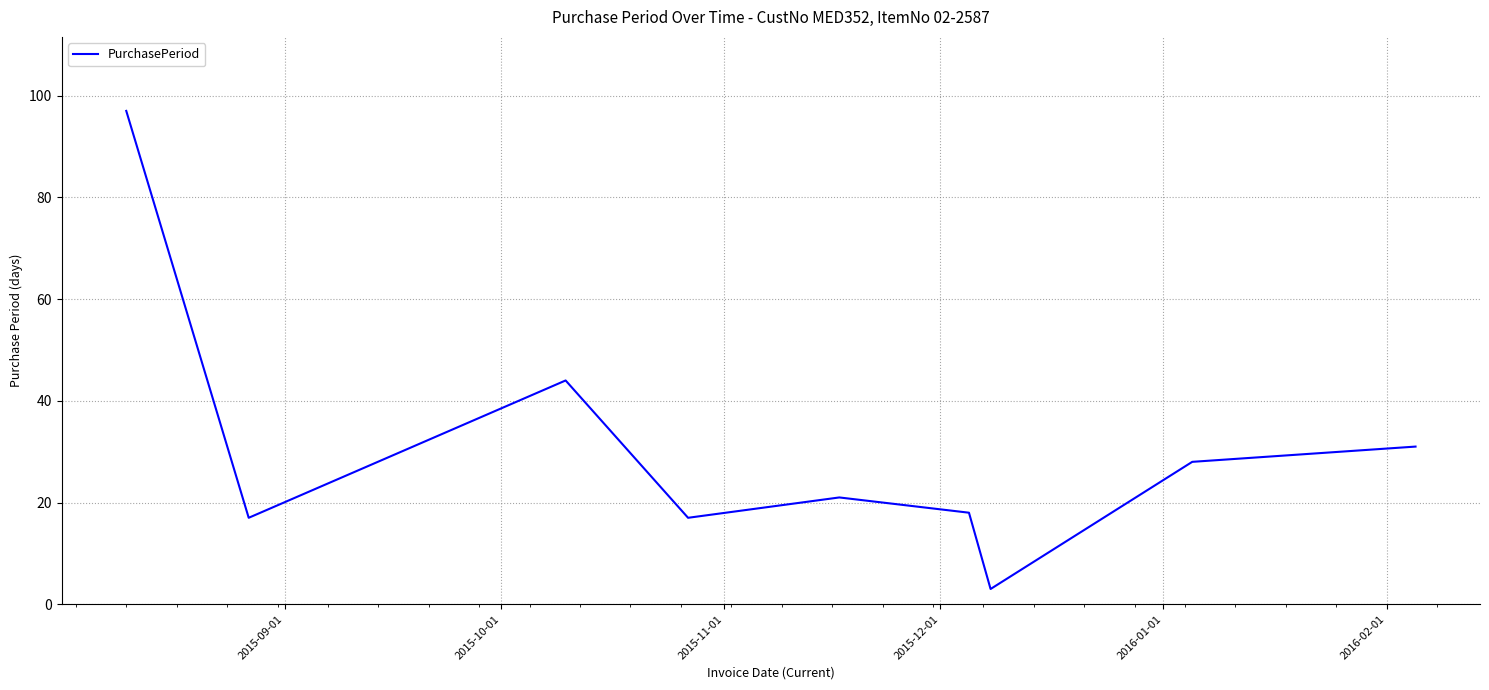

What is the smallest value displayed?

3